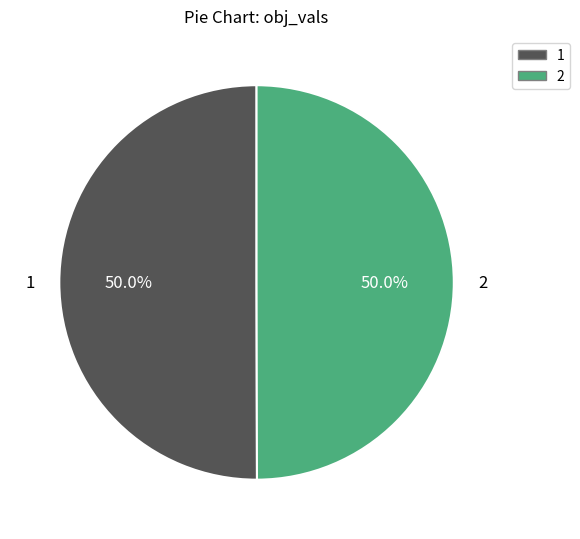

Do 1 and 2 together represent more than half of the pie?

Yes